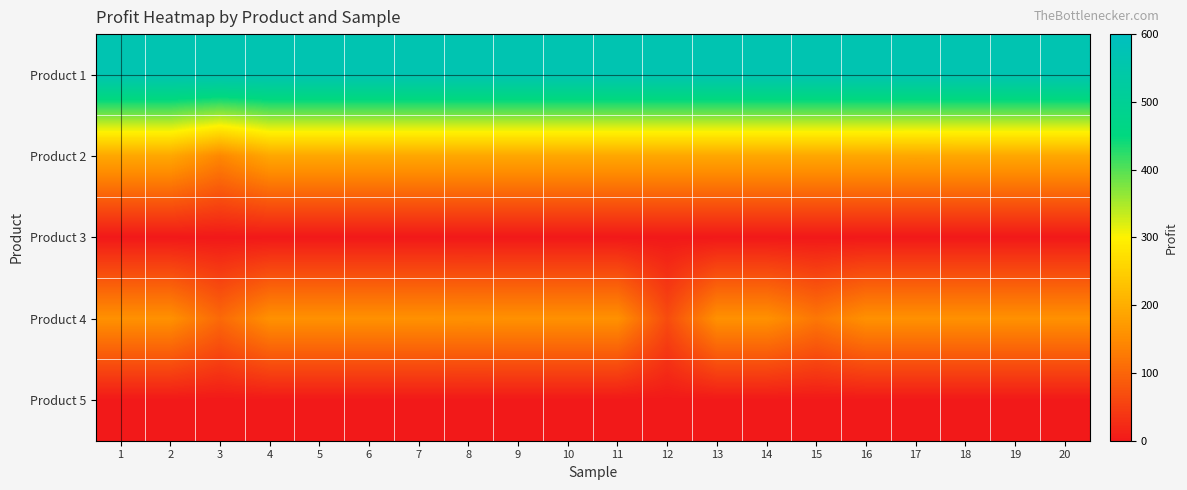

Rank the categories by Product 4 value from highest to lowest.

1, 2, 4, 5, 6, 7, 9, 10, 11, 13, 14, 16, 17, 18, 19, 20, 8, 15, 3, 12